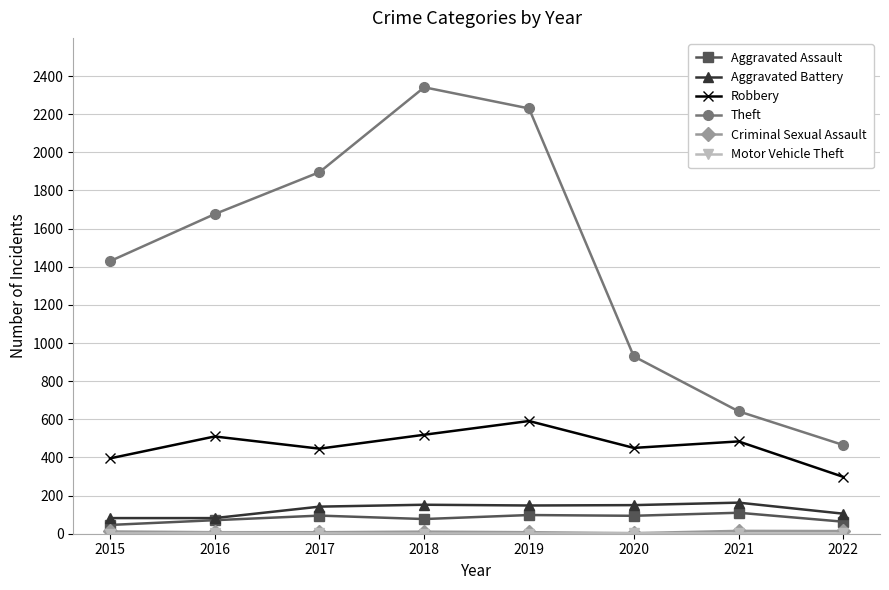

True or false: Robbery and Aggravated Assault cross at least once.

False